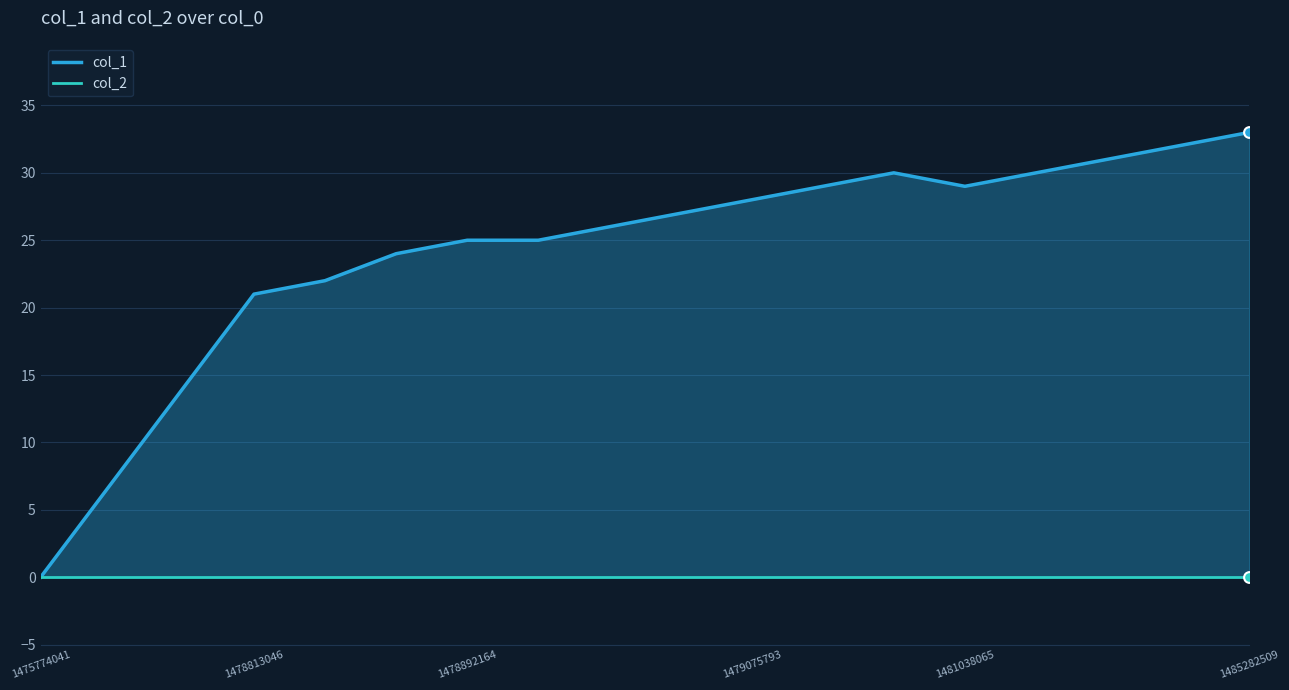

Which series contains the highest Y value?

col_1